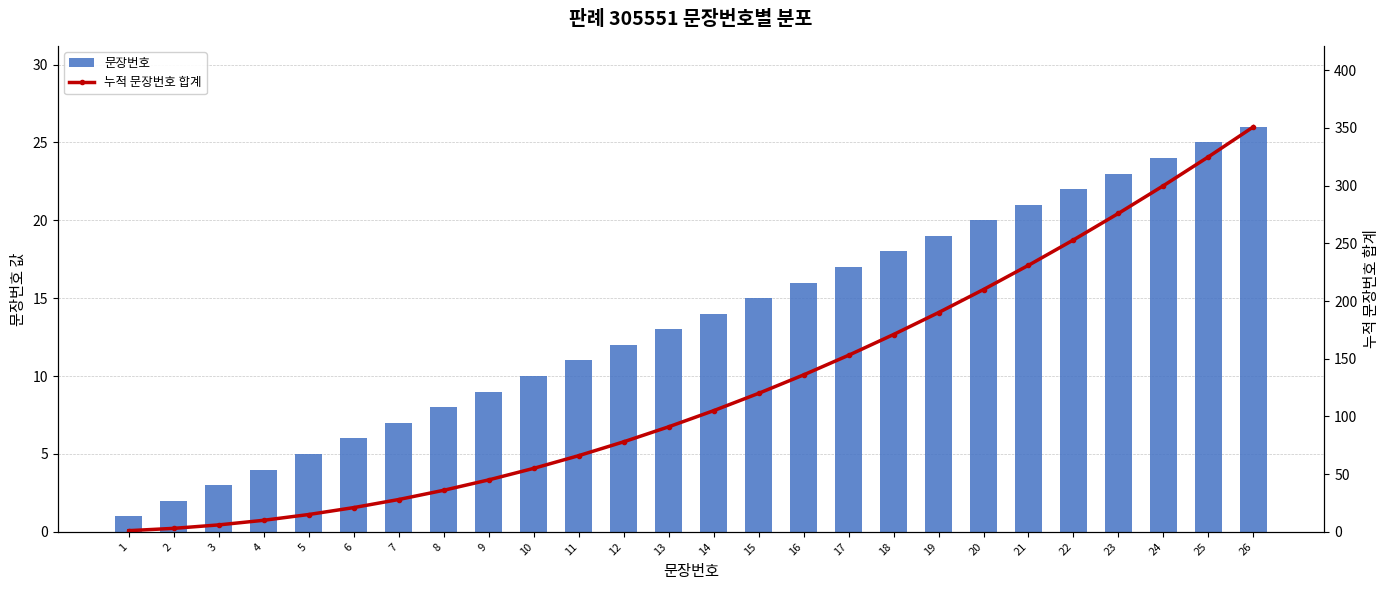

The 누적 문장번호 합계 series shows 17 at 9. True or false?

False